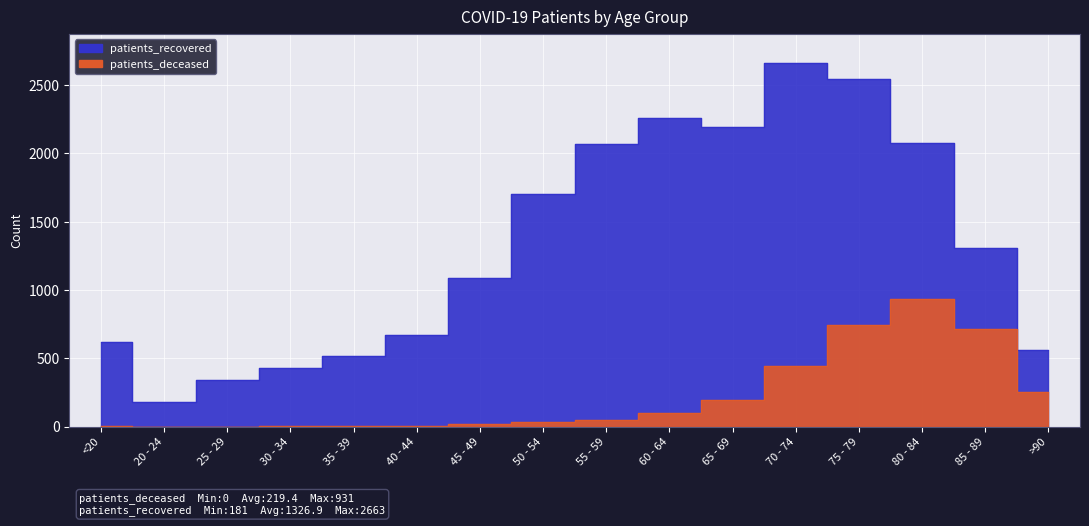

What is the label of the 9th point from the right?

50 - 54